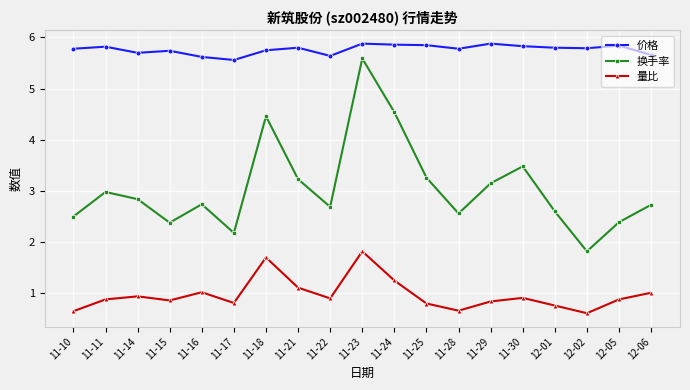

Which series has the largest range (max minus min)?

换手率